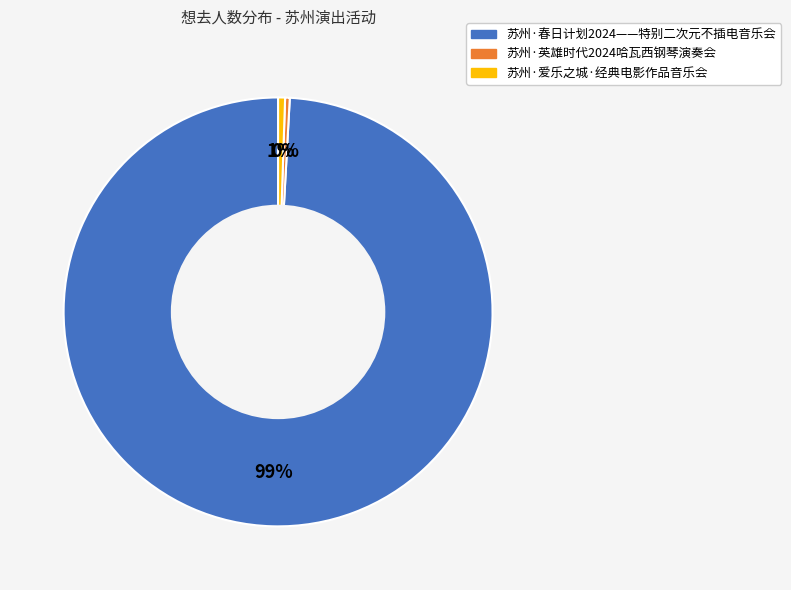

What is the largest slice in the pie chart?

苏州·春日计划2024——特别二次元不插电音乐会